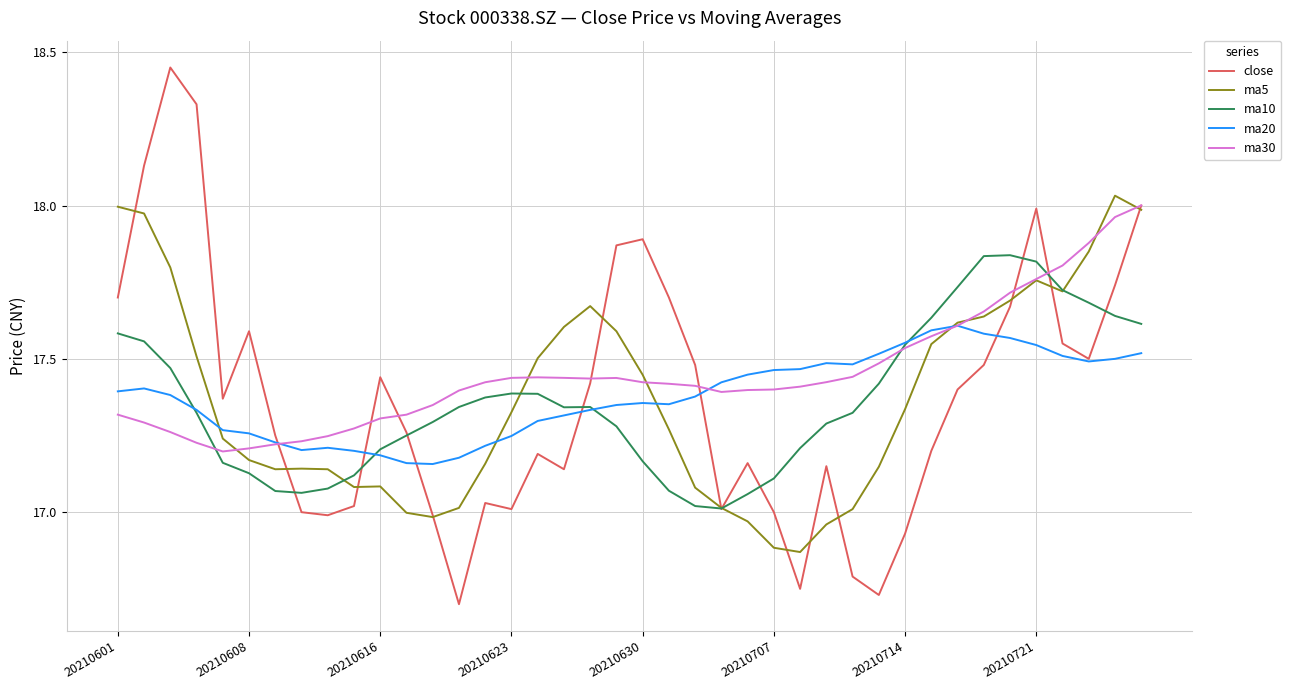

How many interior local valleys does the close series have?

9